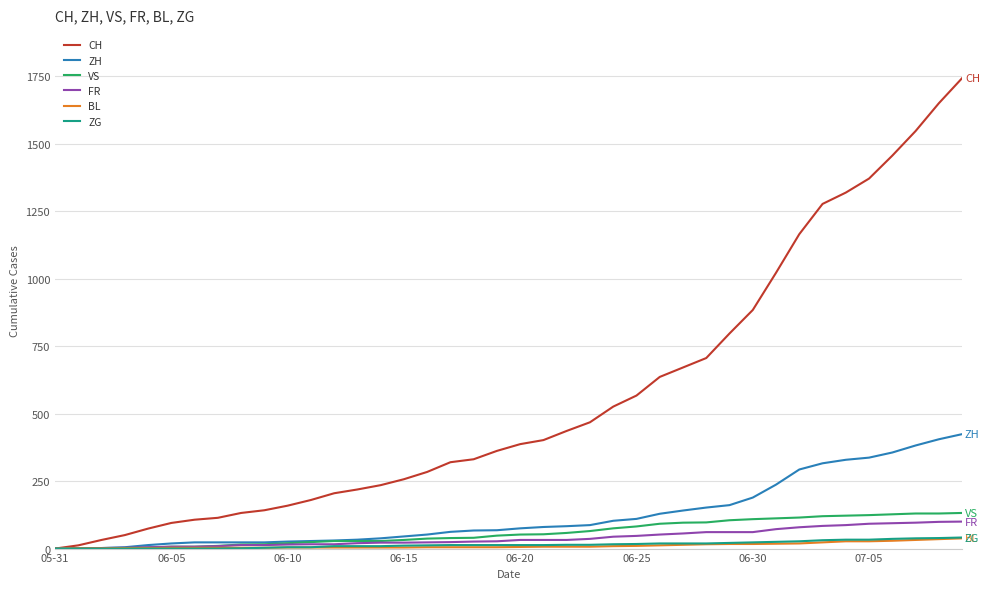

Which series has the widest spread of values?

CH